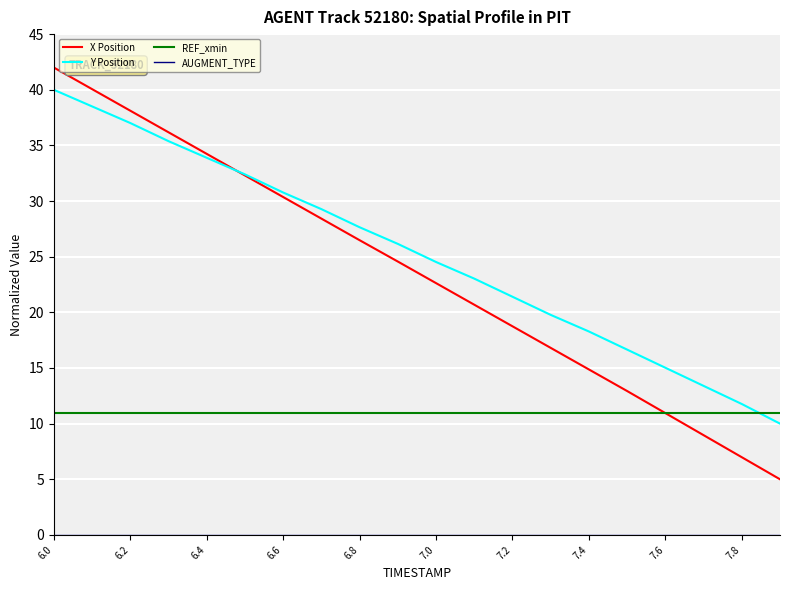

What is the greatest value displayed?

42.0